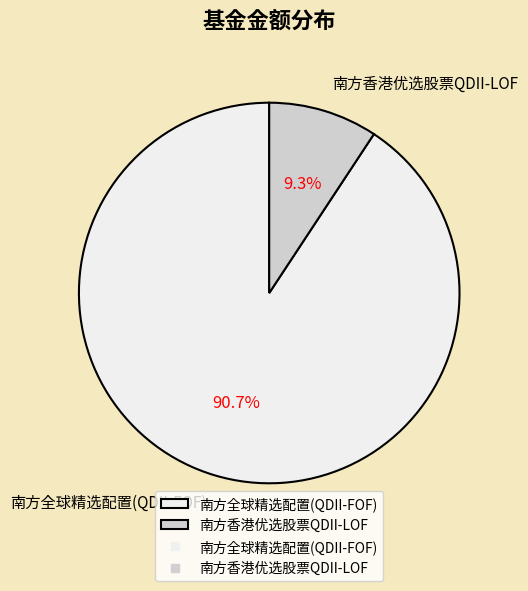

Combined, what portion of the pie is 南方香港优选股票QDII-LOF and 南方全球精选配置(QDII-FOF)?

100.0%